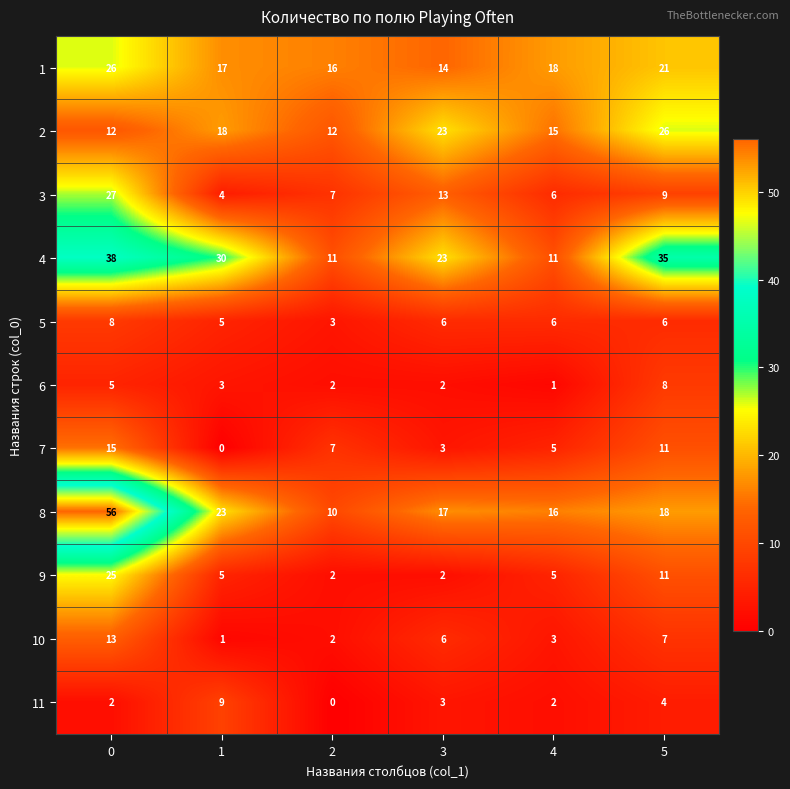

What is the difference between the 4 values at 3 and 4?

12